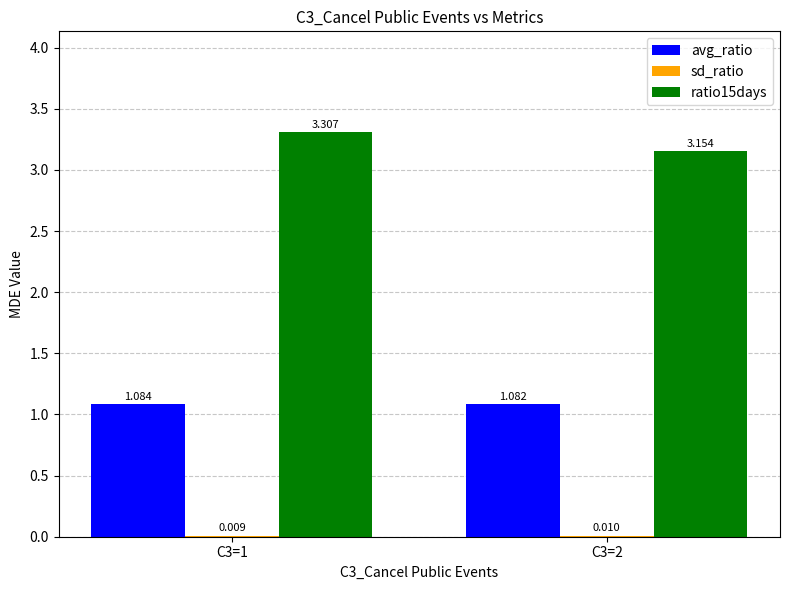

Which series has the widest spread of values?

ratio15days